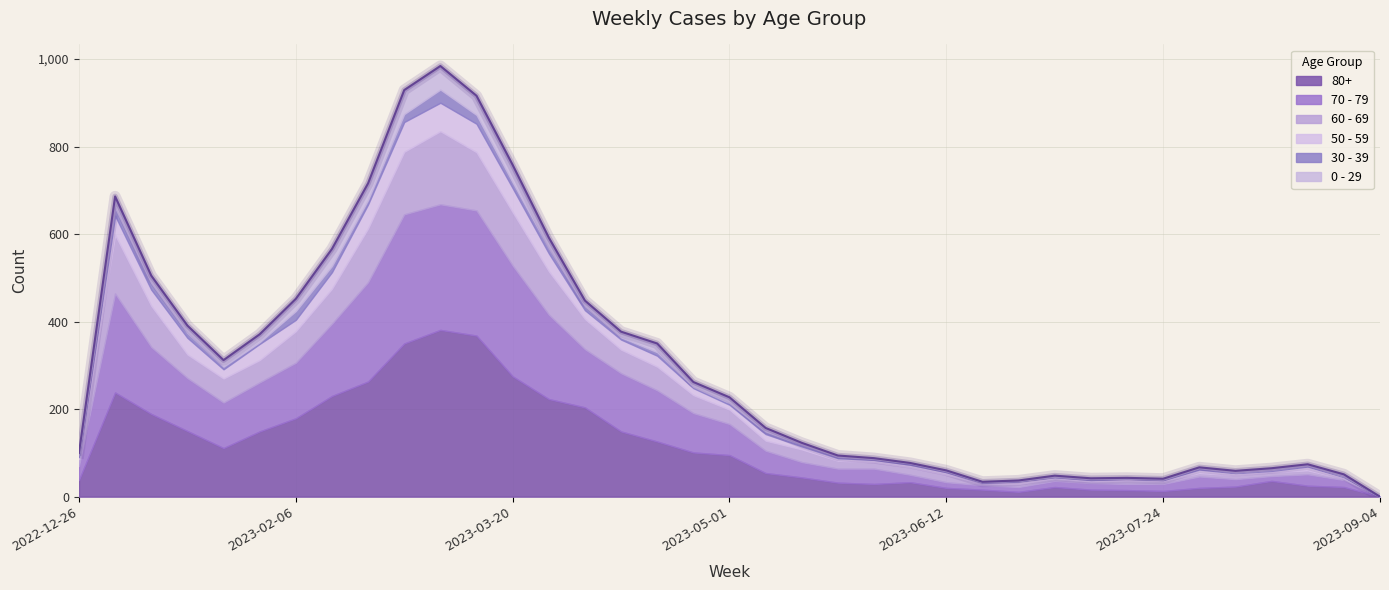

What are all the series names shown in the legend?

80+, 70 - 79, 60 - 69, 50 - 59, 30 - 39, 0 - 29